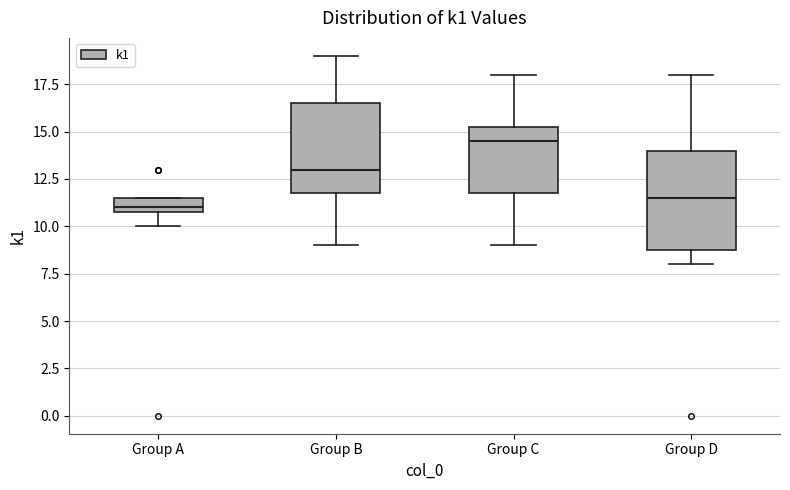

Where does the lower whisker of the box for Group C end on the y-axis? The values are not printed on the chart, so give them approximately, as read against the axis.

9.0